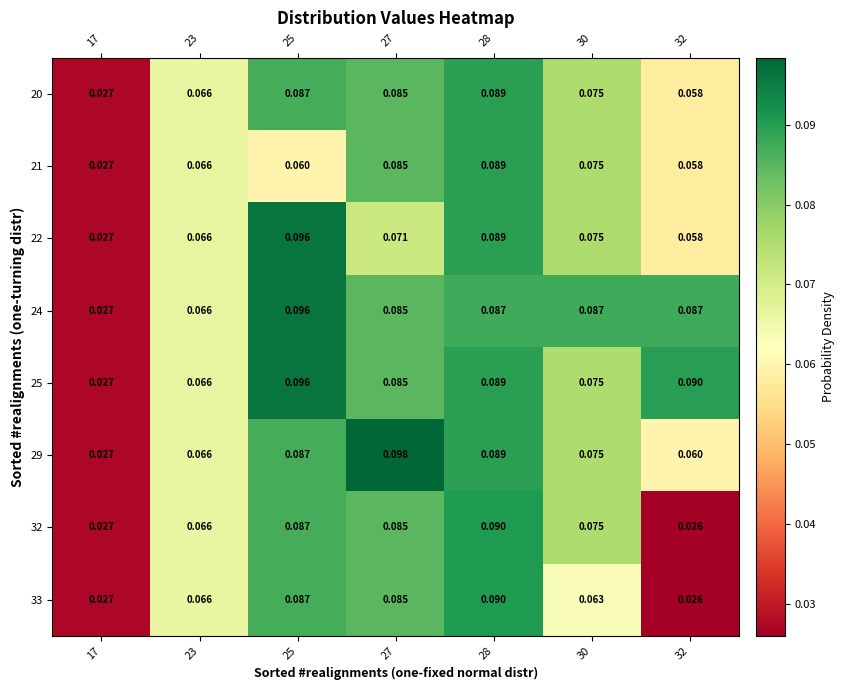

Reading right to left, transcribe all the data shown in this chart.

row_0: 32=0.1	30=0.1	28=0.1	27=0.1	25=0.1	23=0.1	17=0.0
row_1: 32=0.1	30=0.1	28=0.1	27=0.1	25=0.1	23=0.1	17=0.0
row_2: 32=0.1	30=0.1	28=0.1	27=0.1	25=0.1	23=0.1	17=0.0
row_3: 32=0.1	30=0.1	28=0.1	27=0.1	25=0.1	23=0.1	17=0.0
row_4: 32=0.1	30=0.1	28=0.1	27=0.1	25=0.1	23=0.1	17=0.0
row_5: 32=0.1	30=0.1	28=0.1	27=0.1	25=0.1	23=0.1	17=0.0
row_6: 32=0.0	30=0.1	28=0.1	27=0.1	25=0.1	23=0.1	17=0.0
row_7: 32=0.0	30=0.1	28=0.1	27=0.1	25=0.1	23=0.1	17=0.0